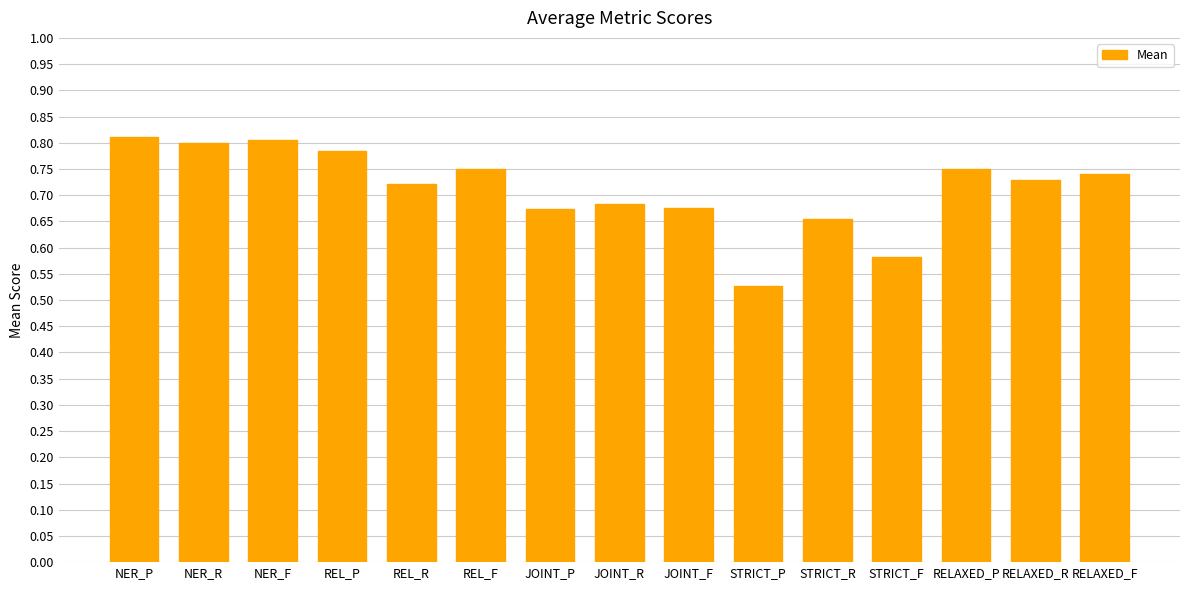

At which category does the chart reach its minimum across all series?

STRICT_P